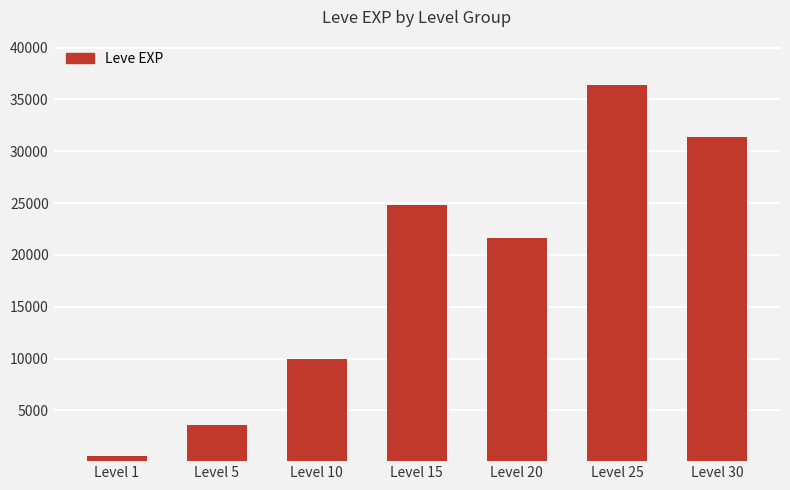

Approximately how many times larger is the value at Level 10 compared to Level 30?

0.3